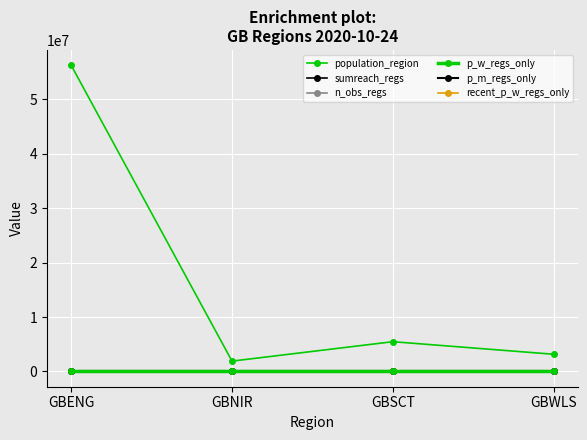

Is the value of population_region at GBWLS greater than the value of sumreach_regs at GBNIR?

Yes